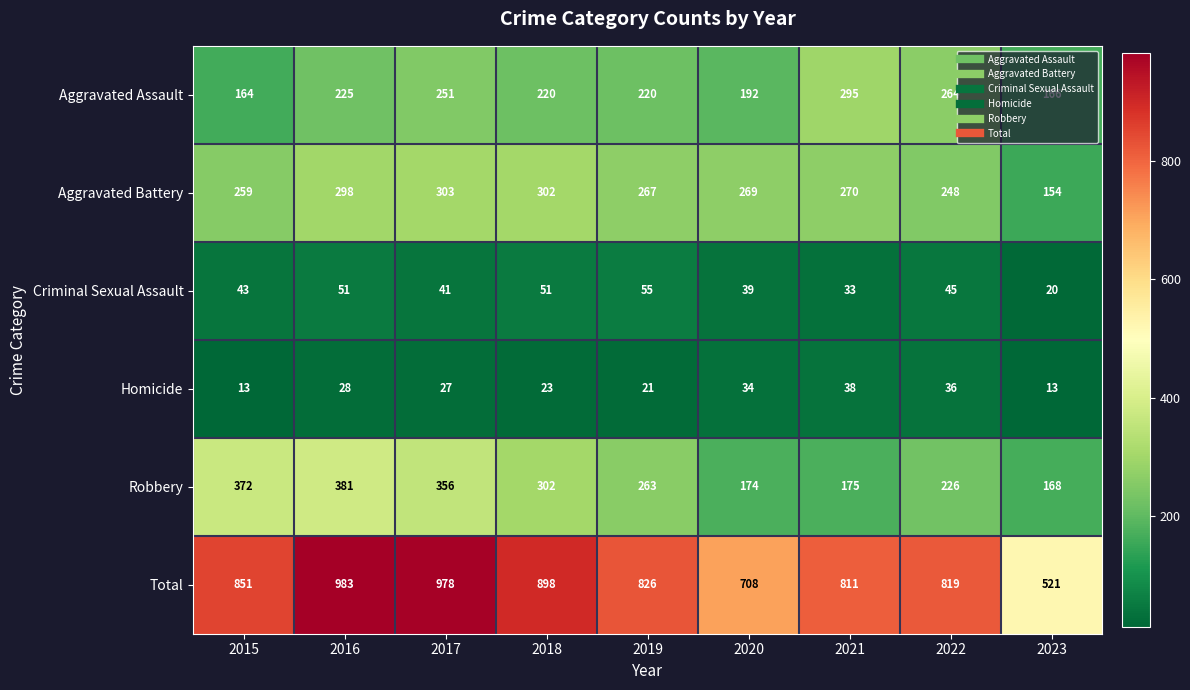

Rank the series by their maximum value, from lowest to highest.

Homicide, Criminal Sexual Assault, Aggravated Assault, Aggravated Battery, Robbery, Total